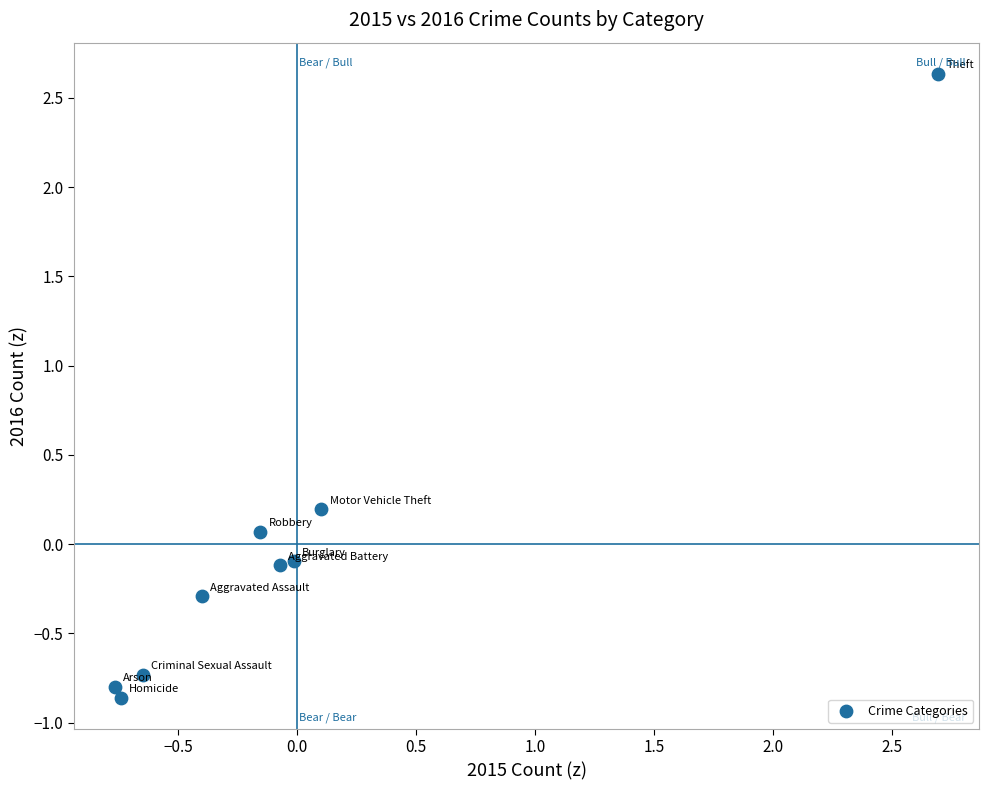

What is the range of X values (max minus min)?

3.5